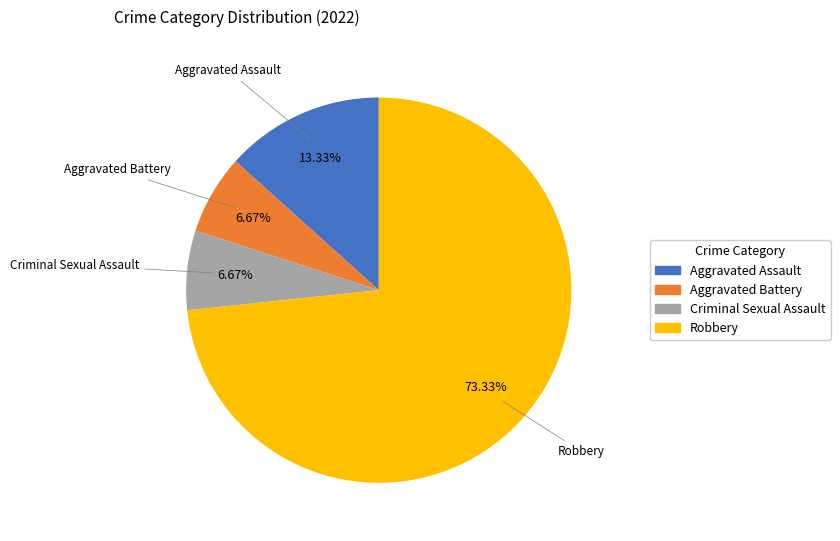

Is Robbery the majority of the pie?

Yes